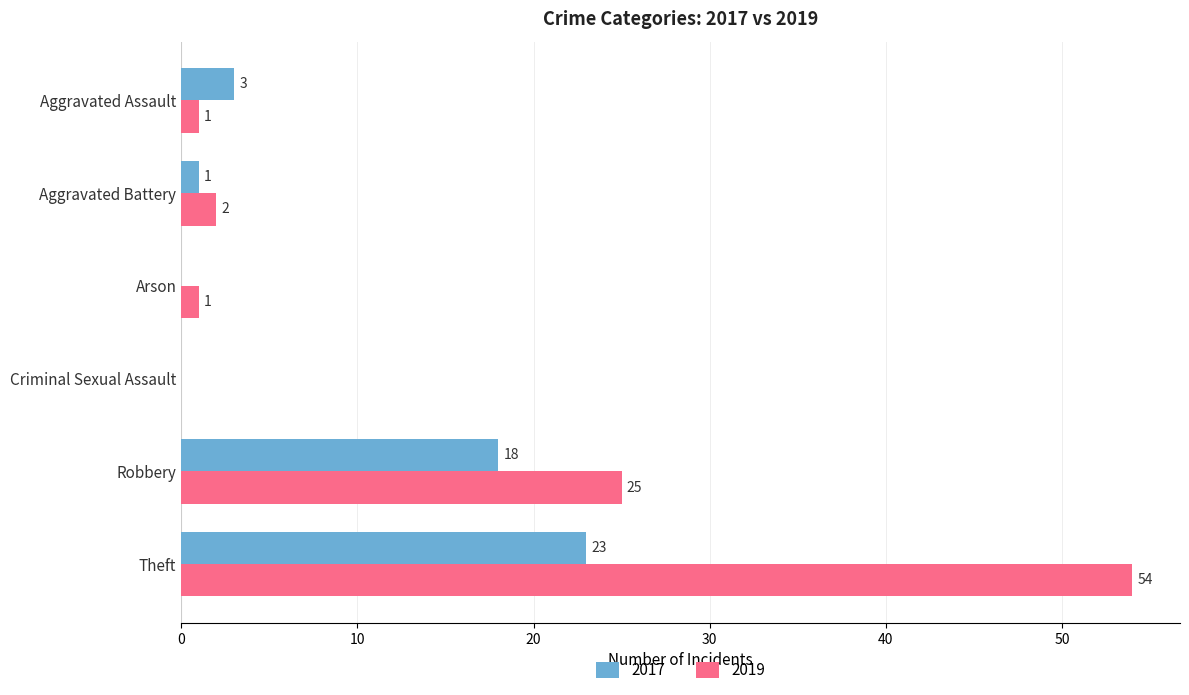

The value of 2017 at Theft is 30. True or false?

False